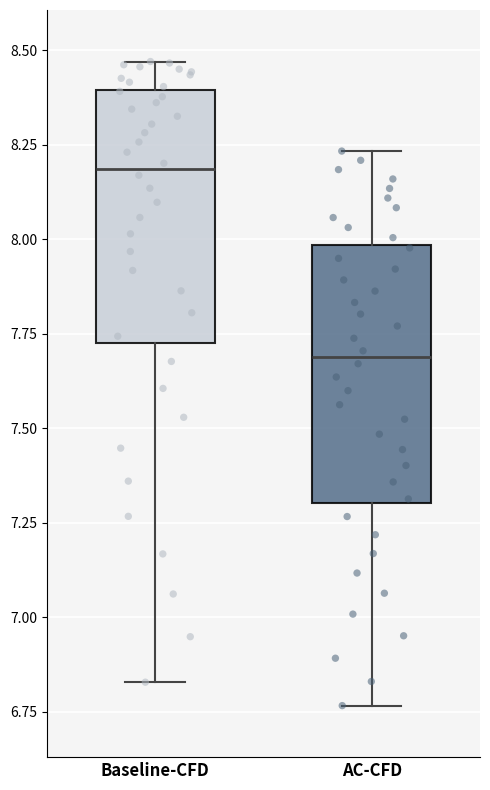

Reading left to right, transcribe this box plot: for each box, give where its median line is, the range the box spans, and where its two whiskers end, as read against the y-axis. The values are not printed on the chart, so give them approximately, as read against the axis.

Baseline-CFD: median 8.20, box 7.75 to 8.40, whiskers 6.85 to 8.45
AC-CFD: median 7.70, box 7.30 to 8.00, whiskers 6.75 to 8.25